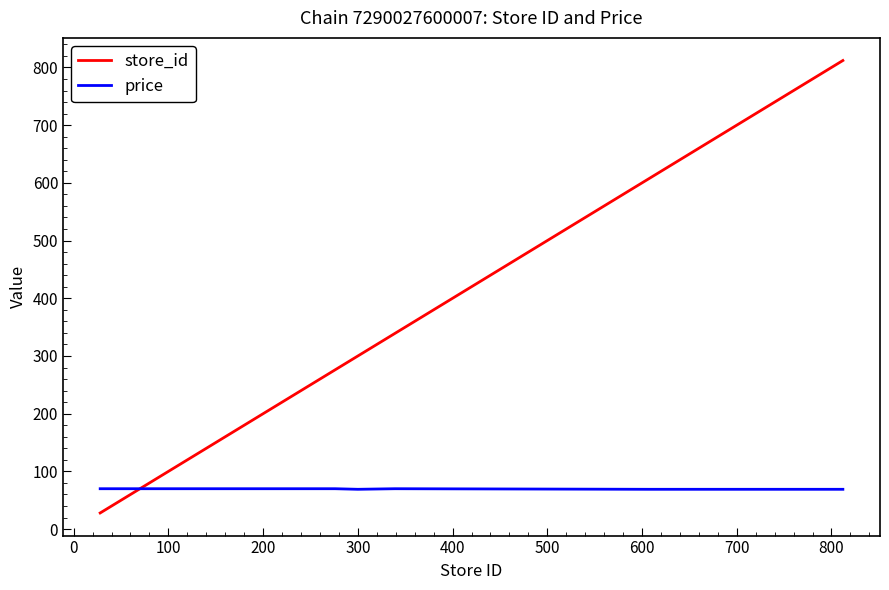

Rank the series by their average value, from lowest to highest.

price, store_id